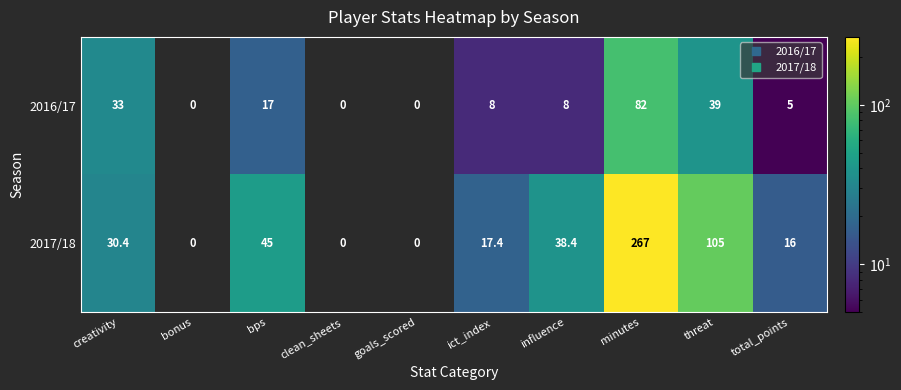

Which category has the highest value in the 2016/17 series?

minutes